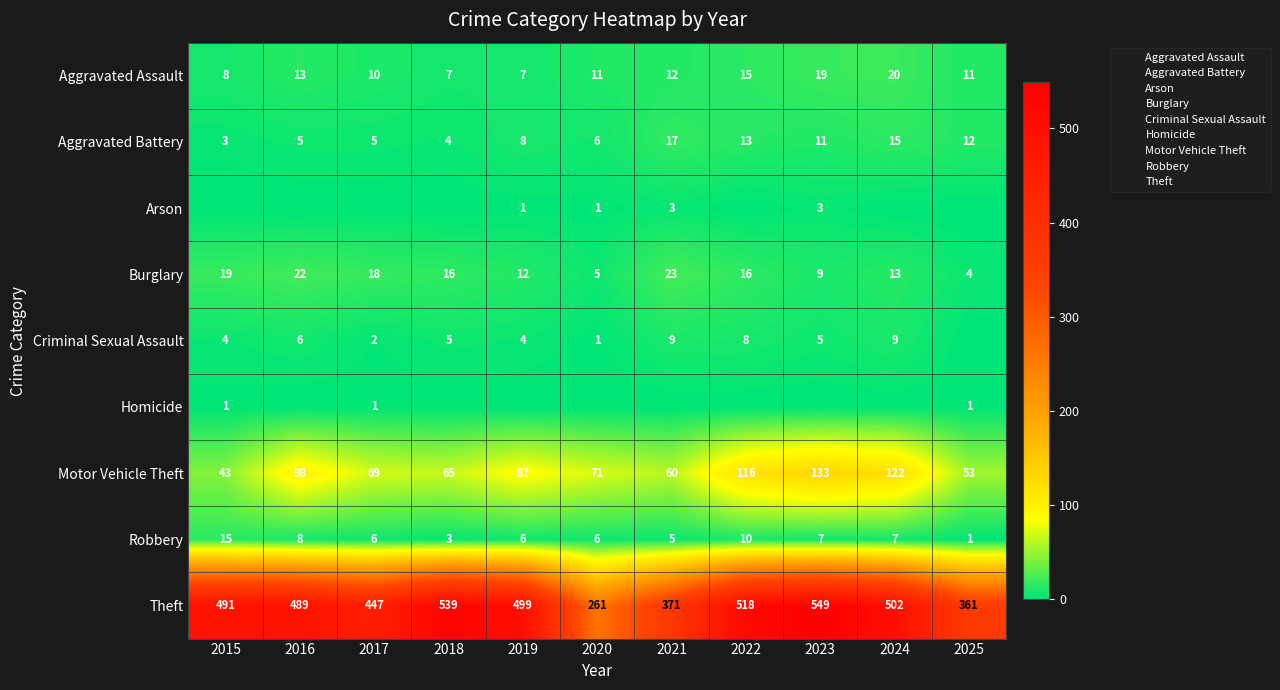

Read the Motor Vehicle Theft value at 2025, to the nearest 10.

50